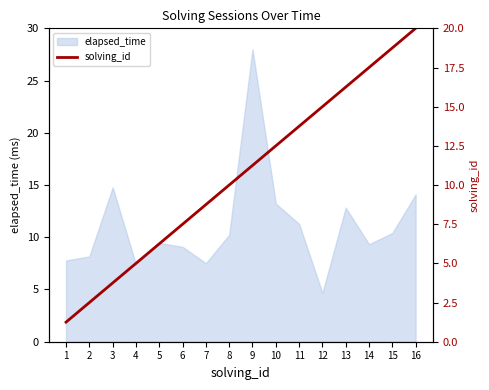

Which category has the highest value across all series?

16